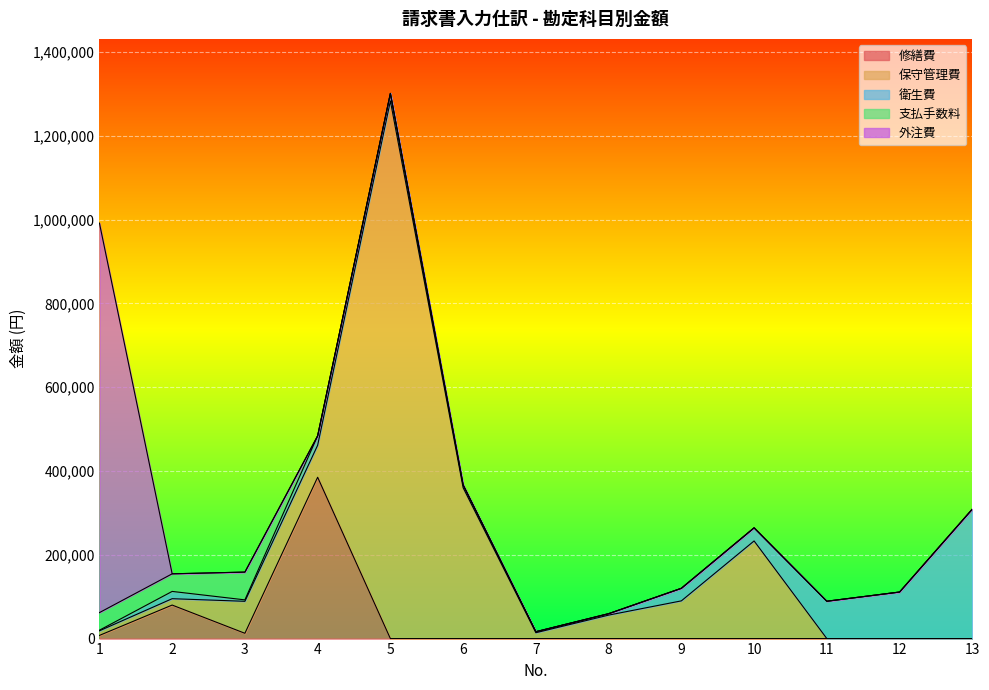

Which label corresponds to the smallest value in the chart?

5